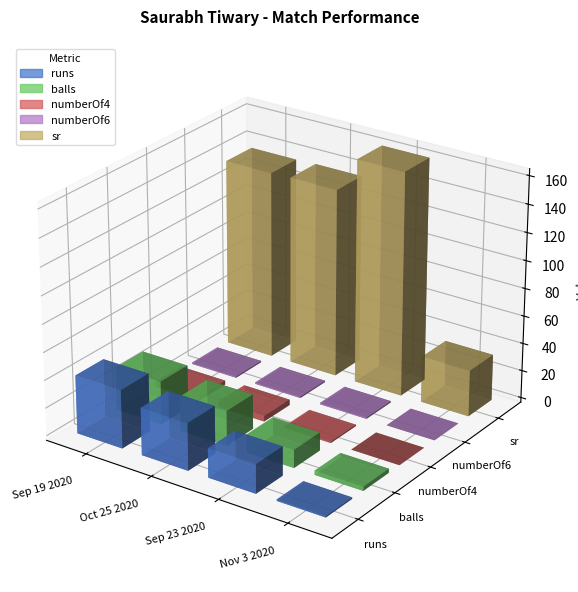

Which series has the widest spread of values?

sr